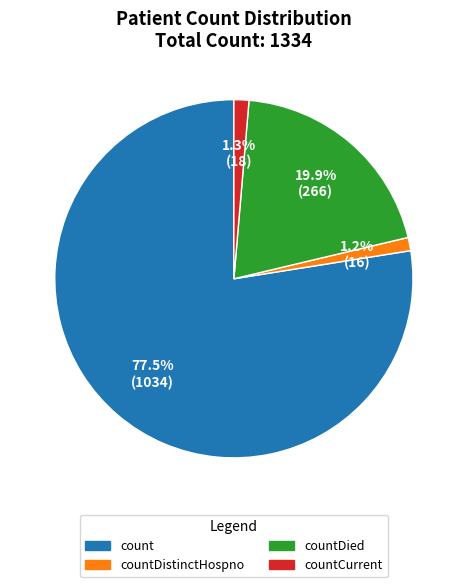

Is there any slice that represents more than half of the pie?

Yes